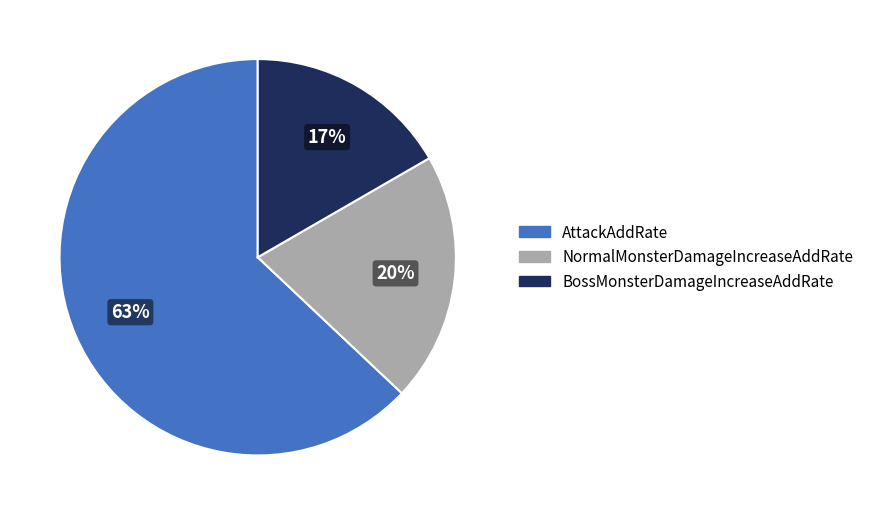

To the nearest percent, what portion does NormalMonsterDamageIncreaseAddRate represent?

20%